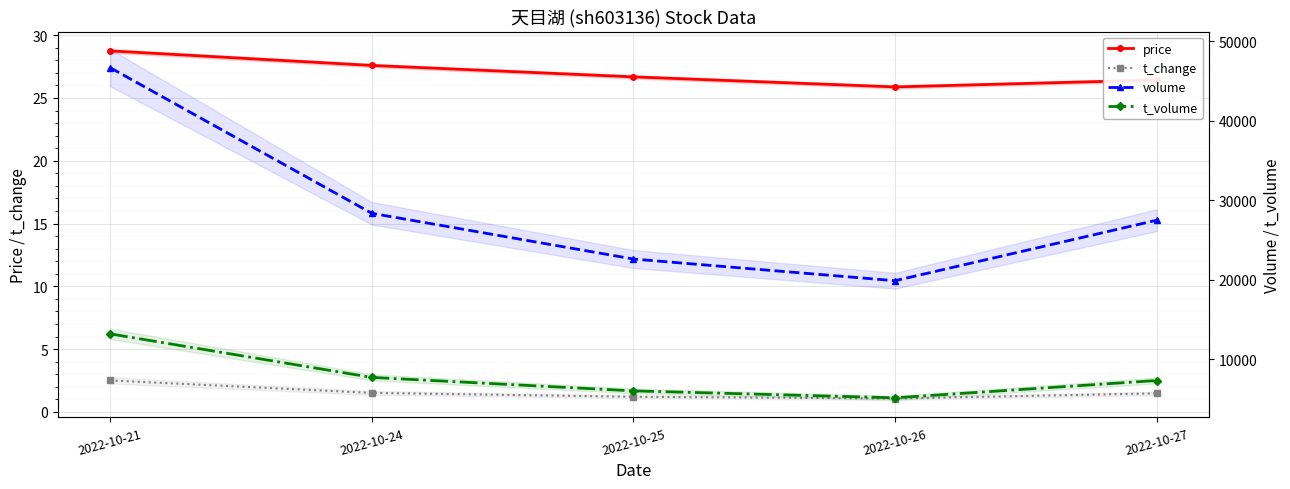

Which label corresponds to the largest value in the chart?

2022-10-21